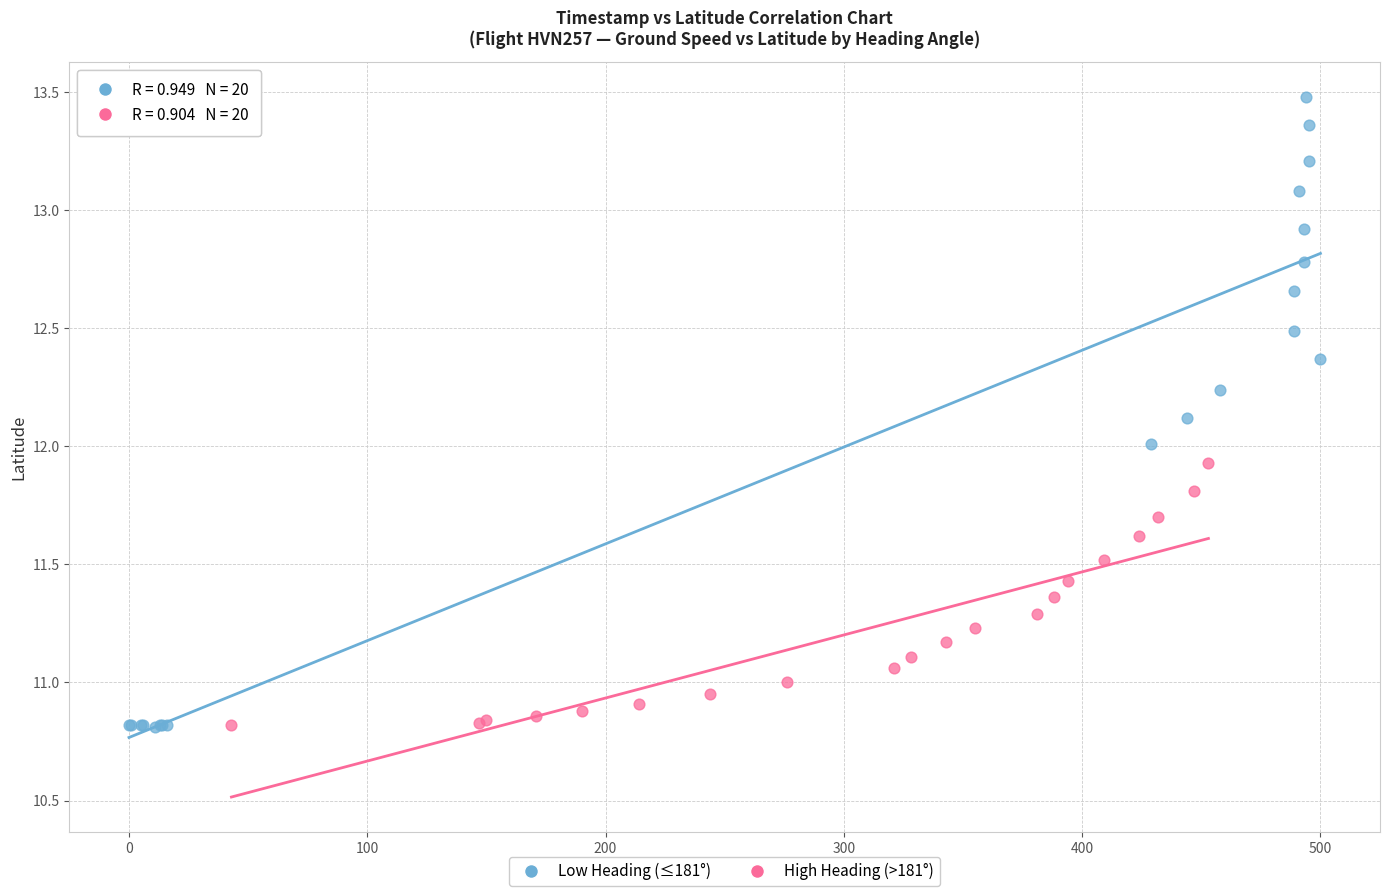

Which series has the widest spread of Y values?

Low Heading (≤181°)